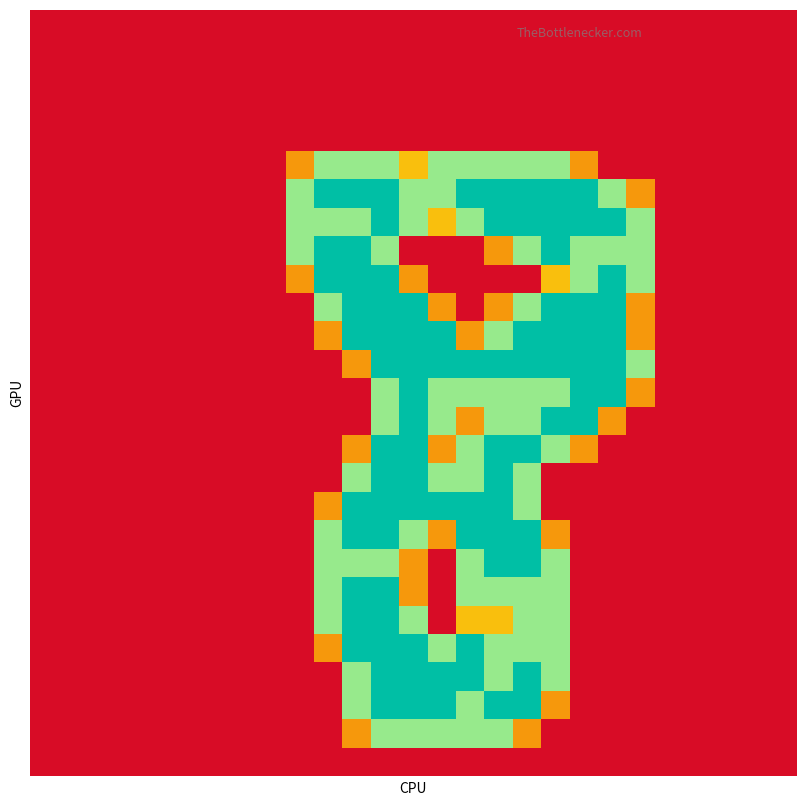

How many distinct data groups are displayed?

27